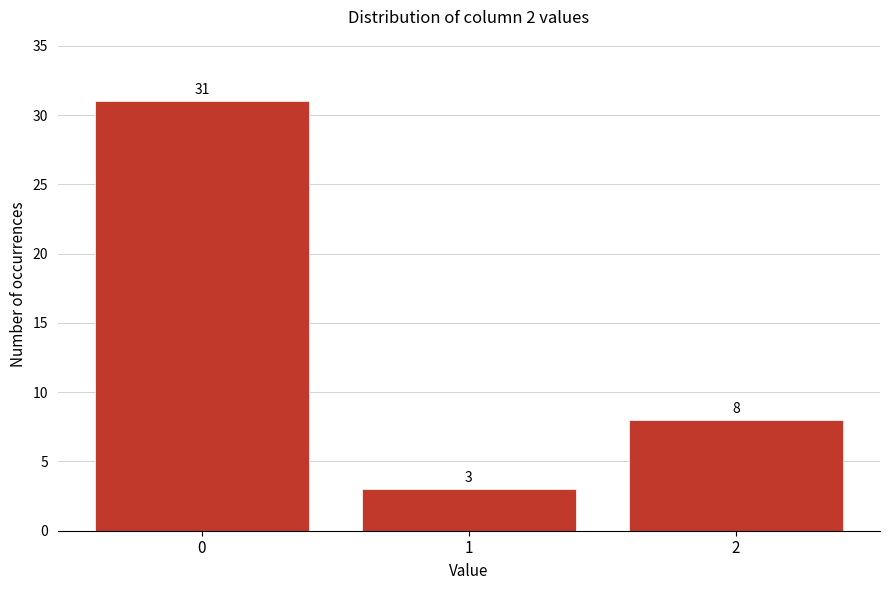

Reading left to right, what are all the values shown in this chart?

0=31	1=3	2=8